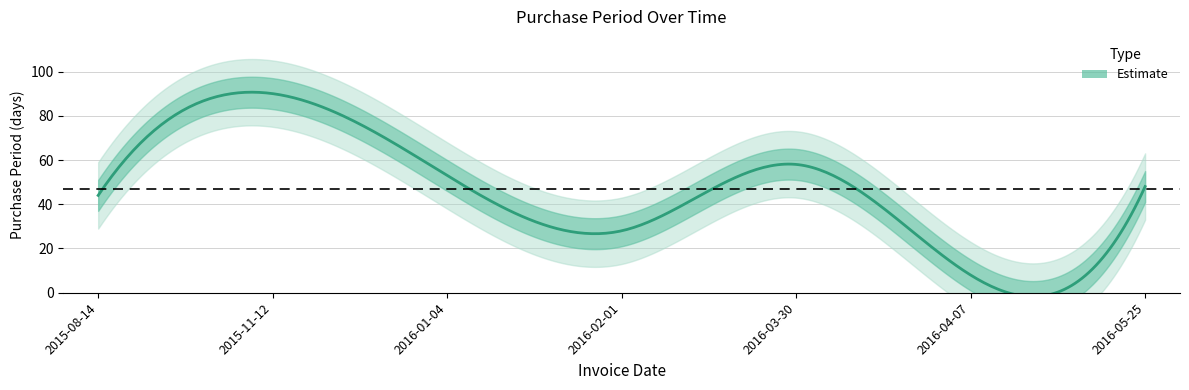

How many interior local peaks (higher than both neighbors) does the data have?

2